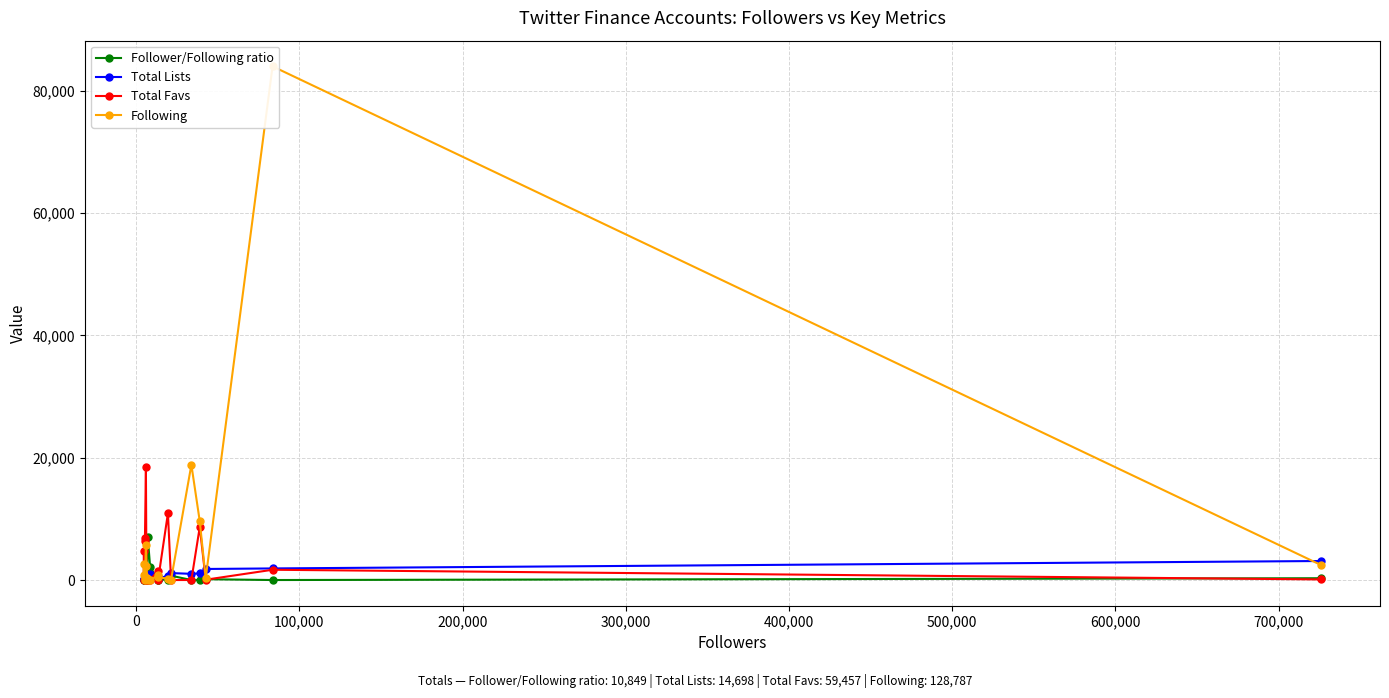

What is the highest value of the Total Favs series?

18452.0